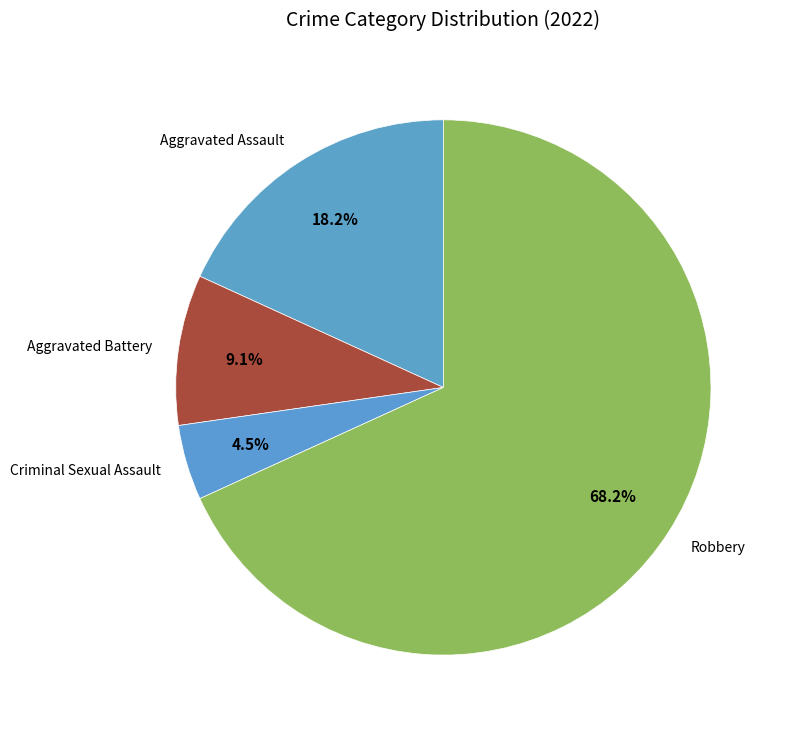

To the nearest percent, what is the combined percentage of Robbery and Aggravated Battery?

77%